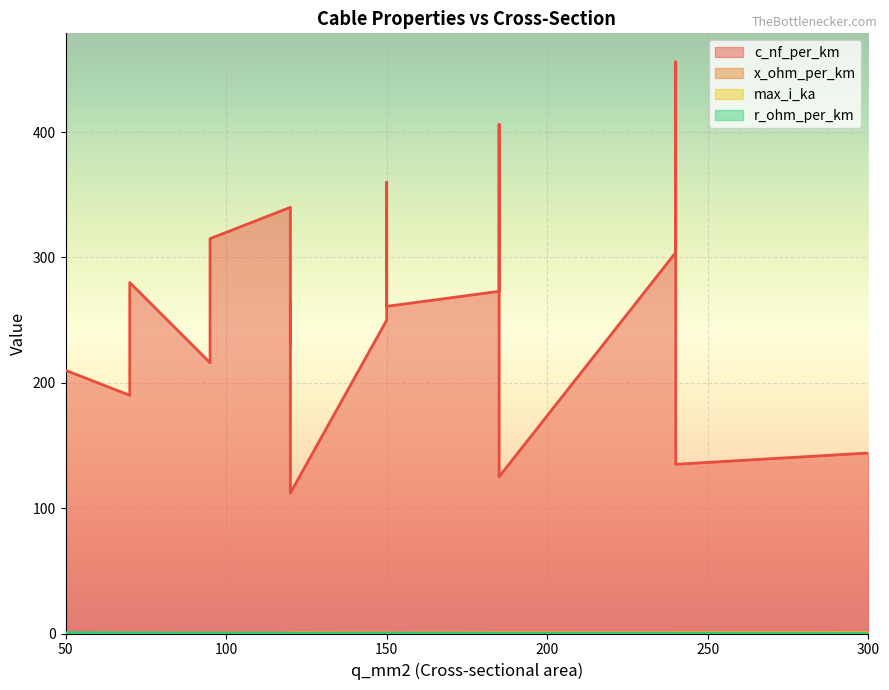

Which category has the highest value across all series?

240